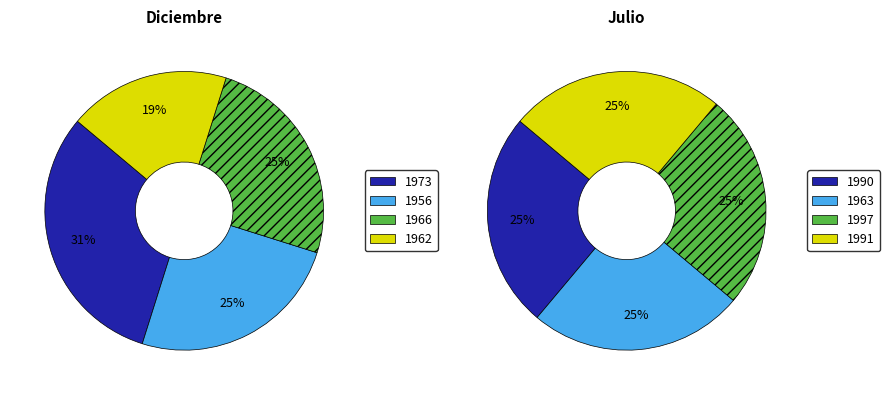

Does 1967 account for over 50% of the chart?

No